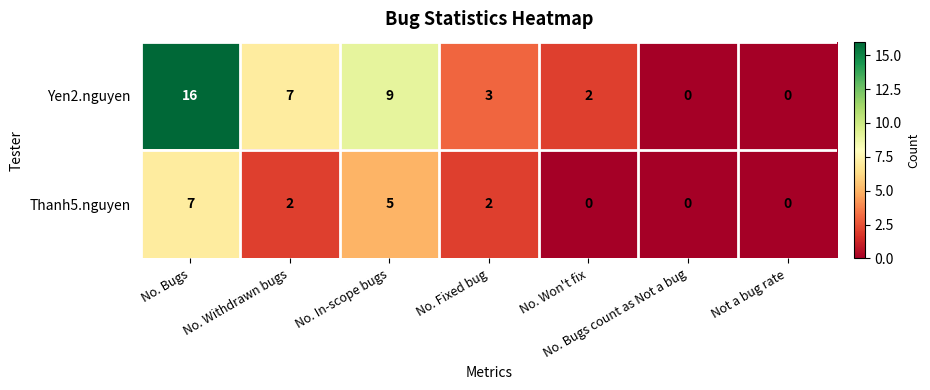

Is it true that Yen2.nguyen equals 5 at No. Bugs count as Not a bug?

False